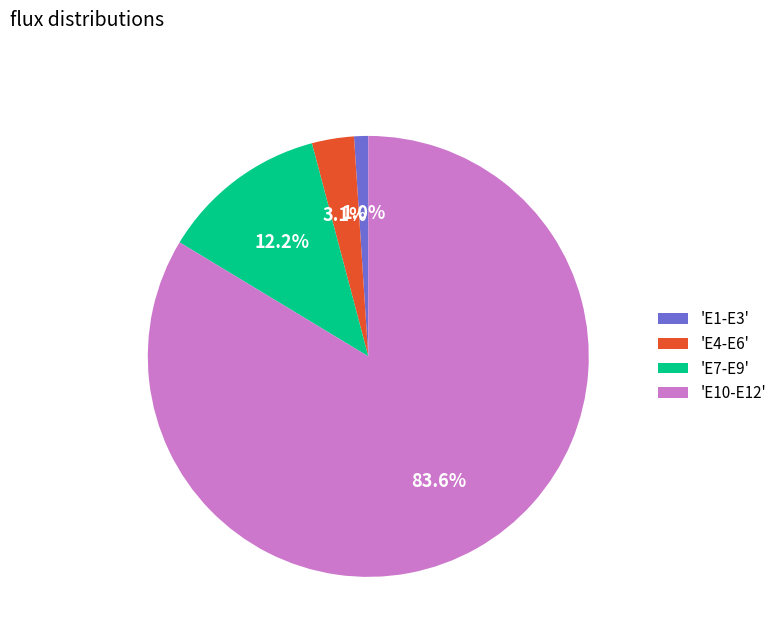

Which has a higher value, 'E1-E3' or 'E7-E9'?

'E7-E9'